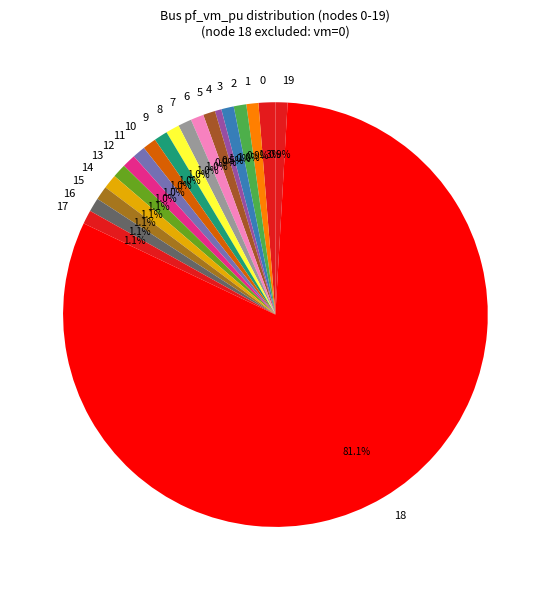

What percentage is NOT represented by 0?

98.7%